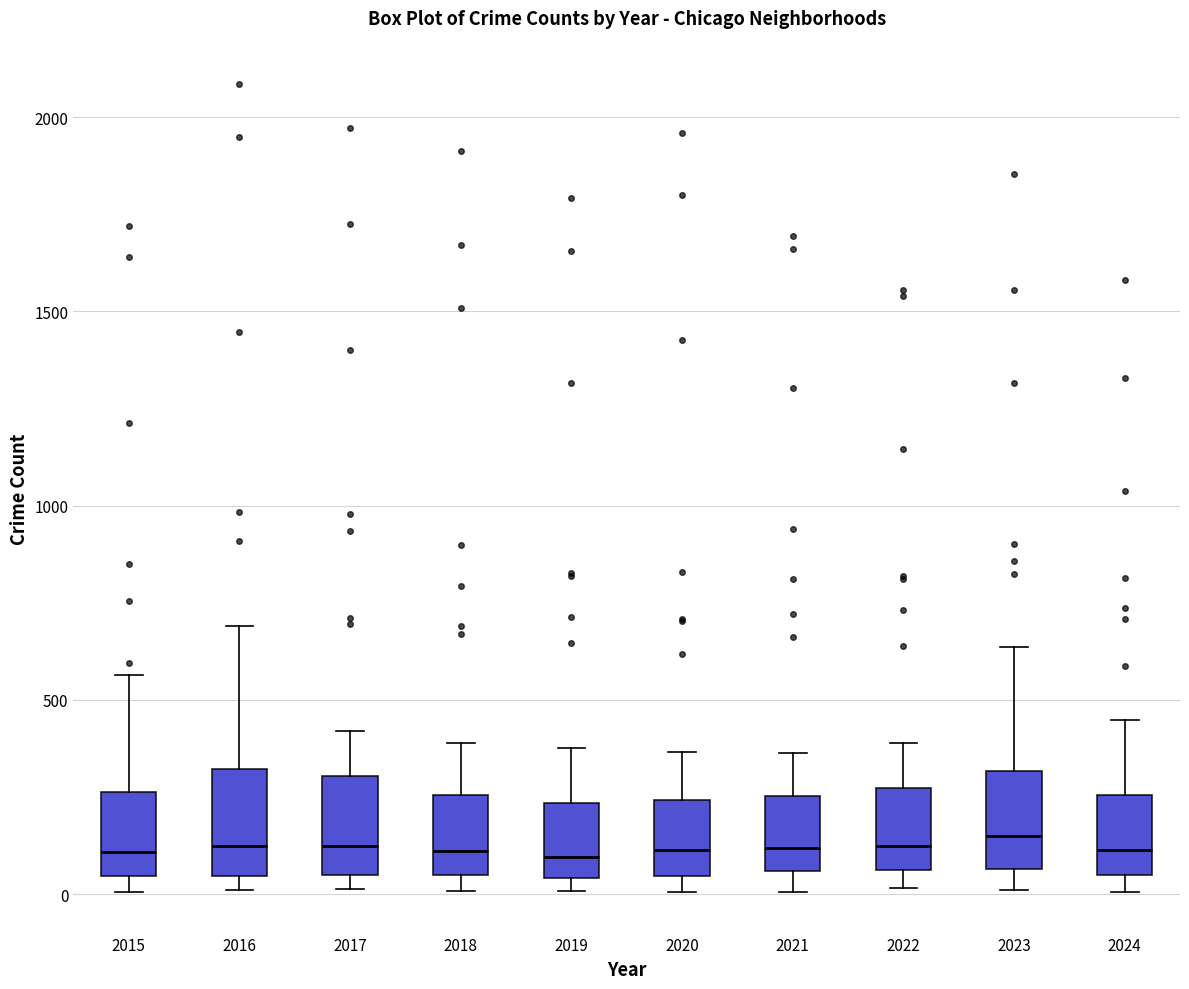

Where does the upper whisker of the box at x = 2018 end on the y-axis? The values are not printed on the chart, so give them approximately, as read against the axis.

400